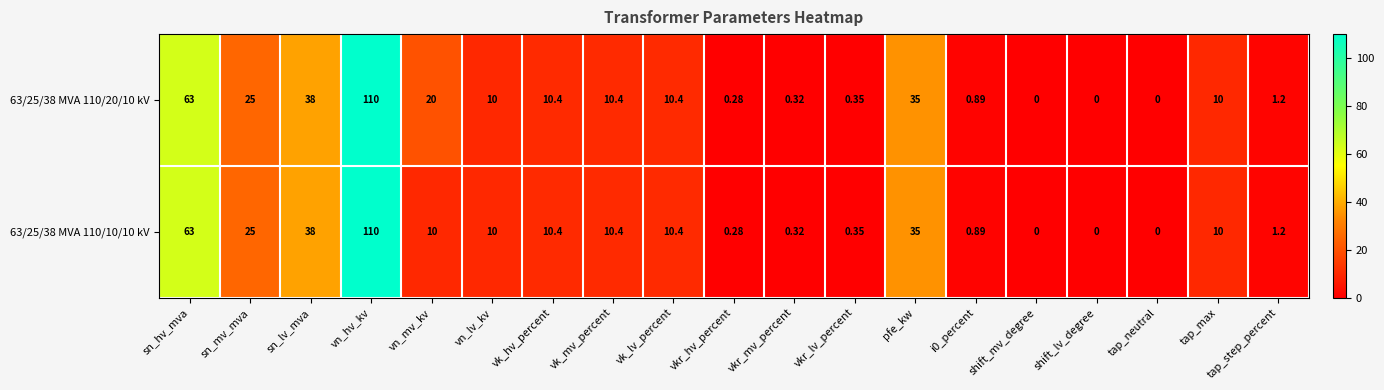

At which category is the sum across all series the highest?

vn_hv_kv